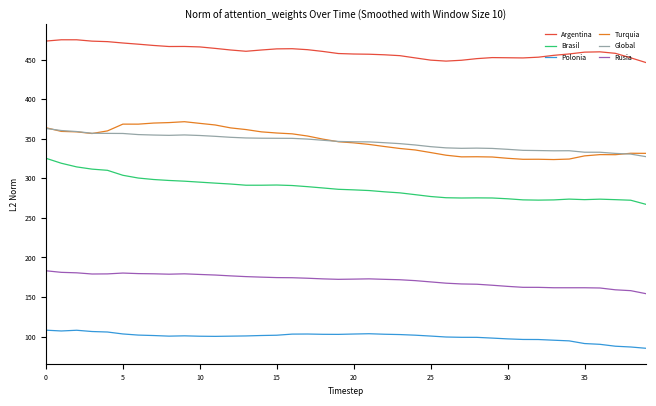

How many distinct data groups are displayed?

6